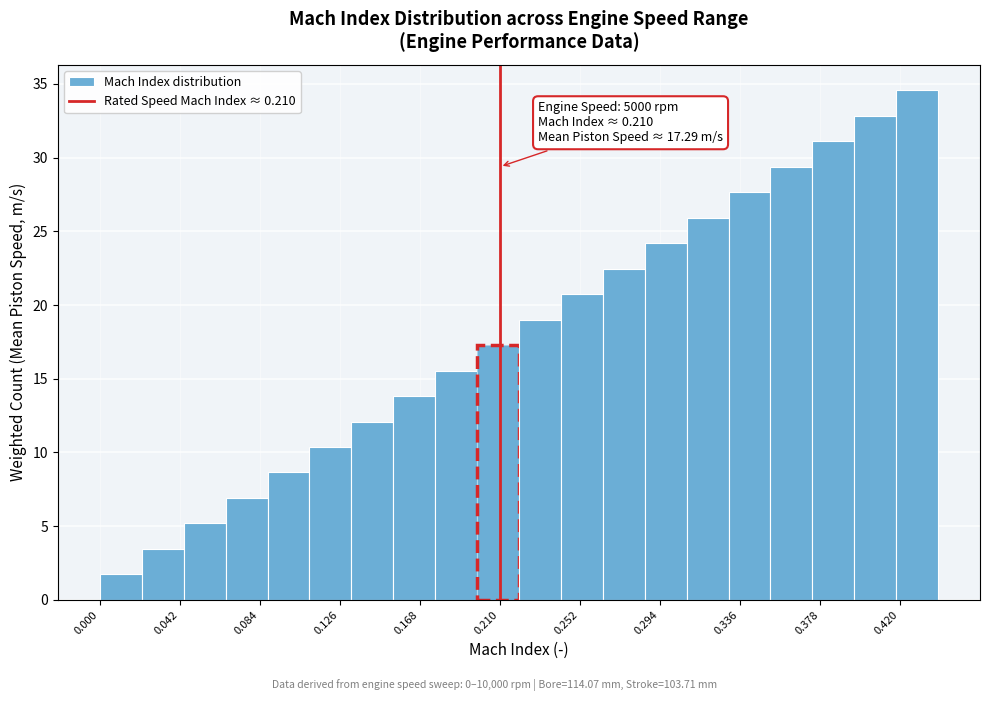

Over which range of the x-axis is the bar tallest?

0.420 to 0.440